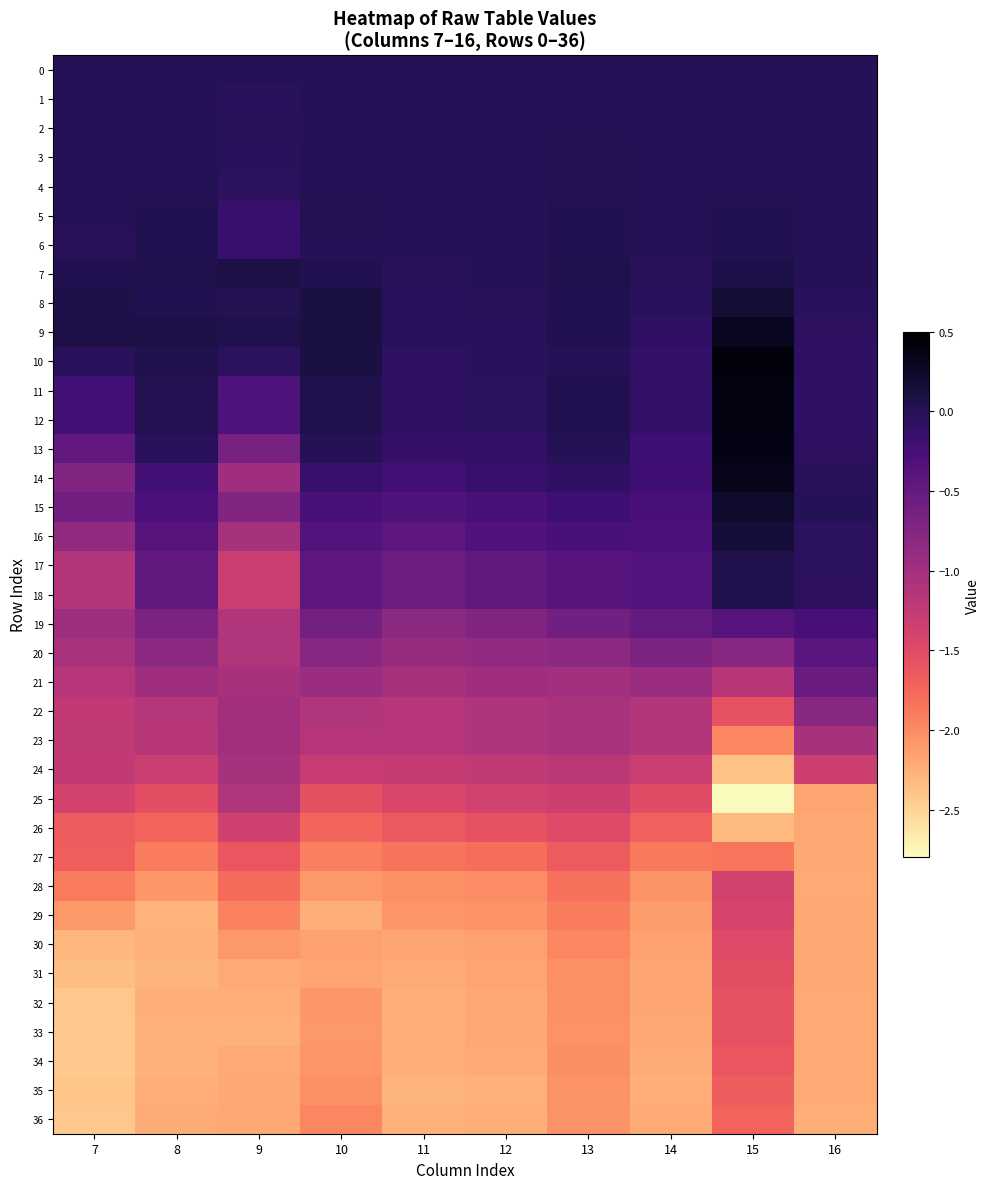

At which category is the sum across all series the highest?

15